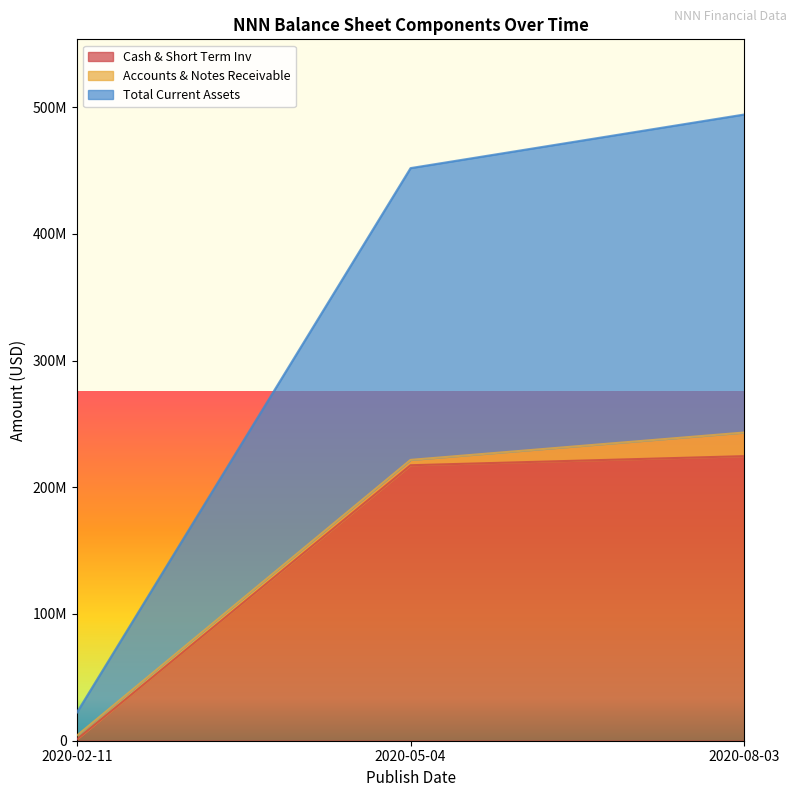

Where does the Cash & Short Term Inv series first go above 217383000?

2020-08-03